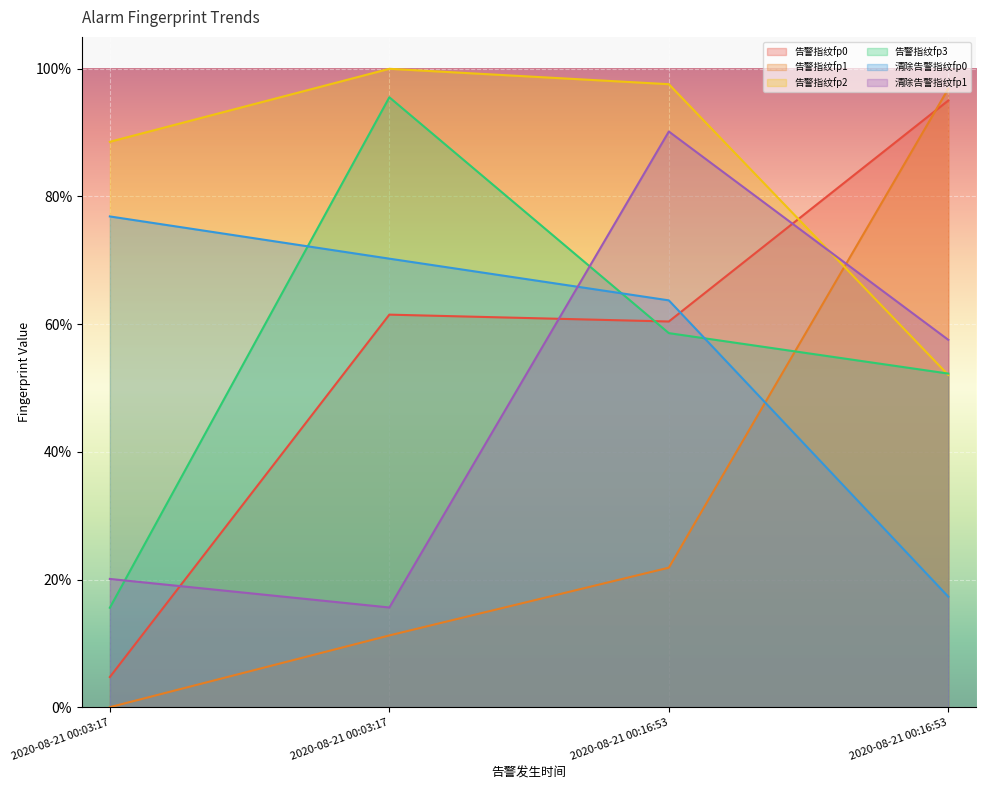

Which series changed the most between 2020-08-21 00:03:17 and 2020-08-21 00:03:17?

告警指纹fp3